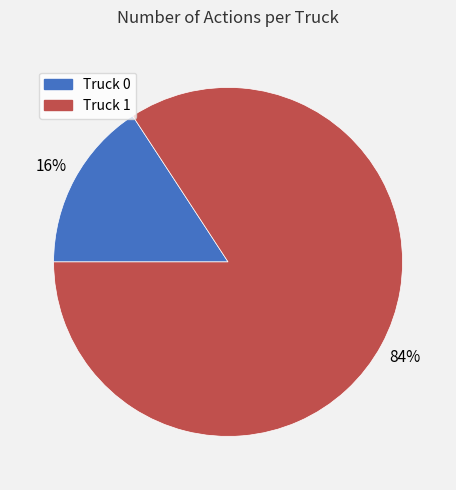

To the nearest percent, what percentage of the pie is Truck 0?

16%